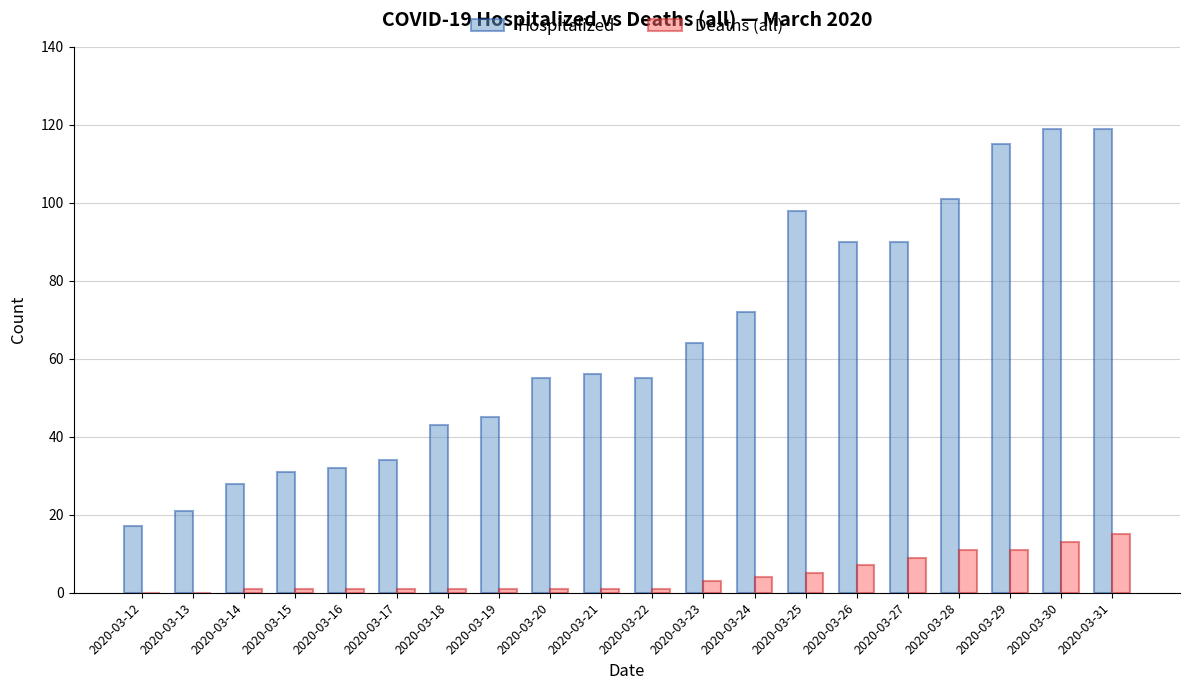

What is the highest value of the Hospitalized series?

119